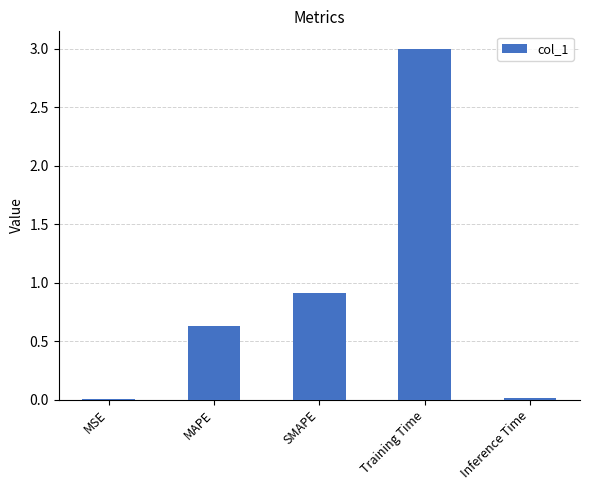

Which category has the highest value across all series?

Training Time